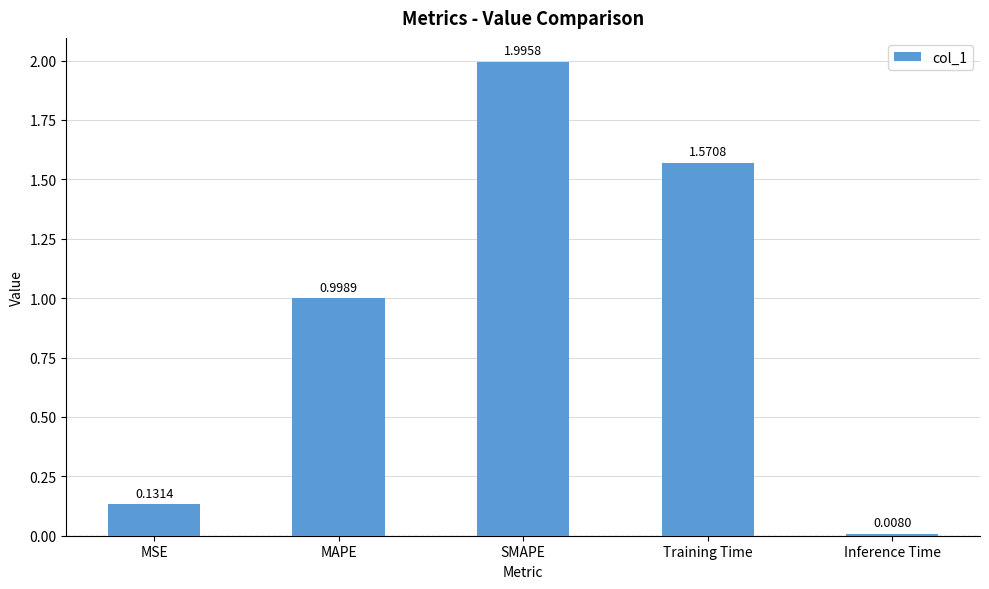

Where is the data nearest to the value 1?

MAPE